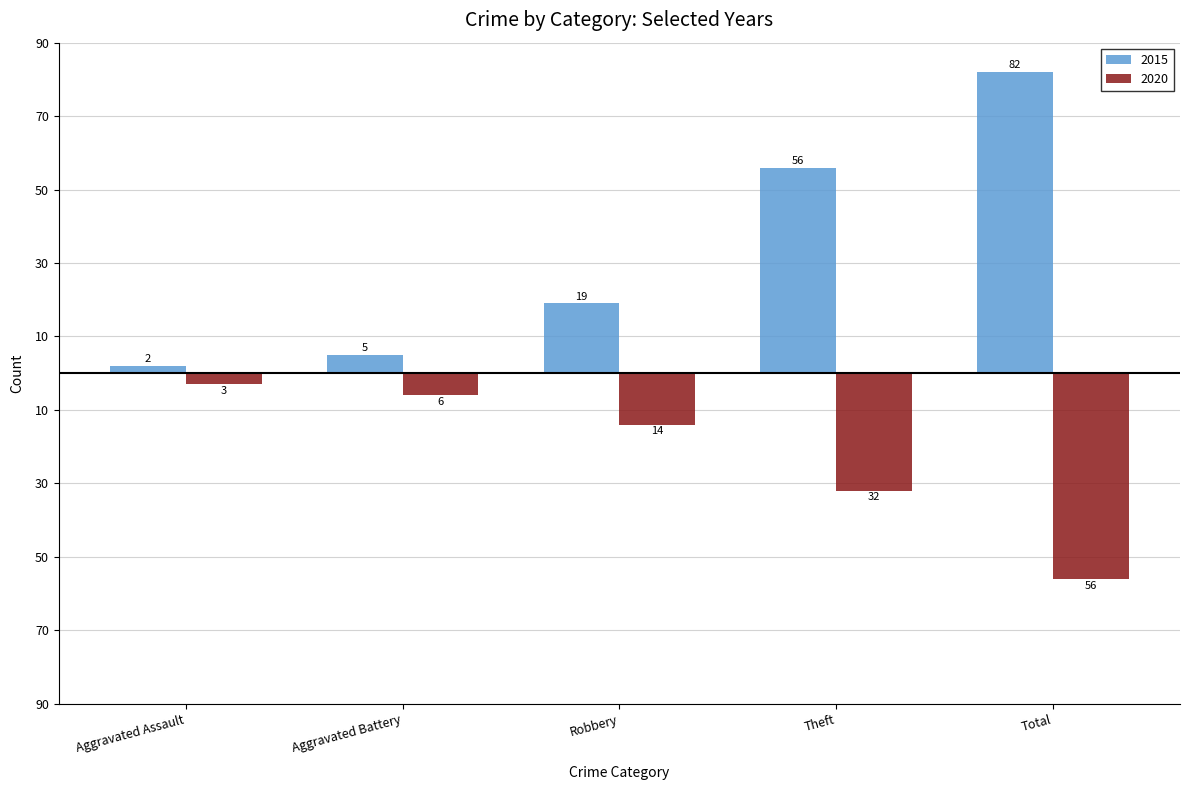

What are all the series names shown in the legend?

2015, 2020